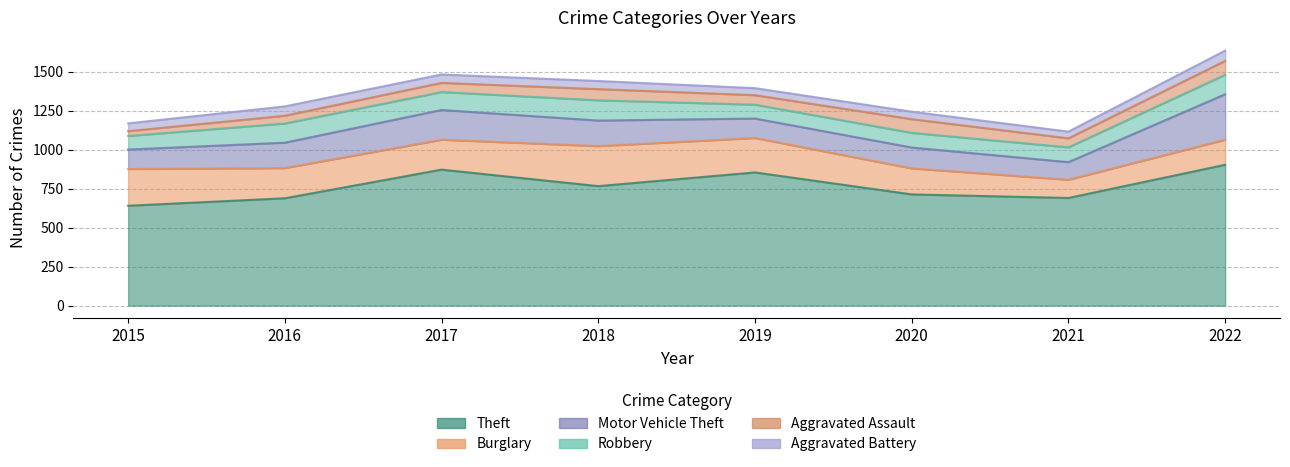

True or false: Burglary and Aggravated Battery cross at least once.

False